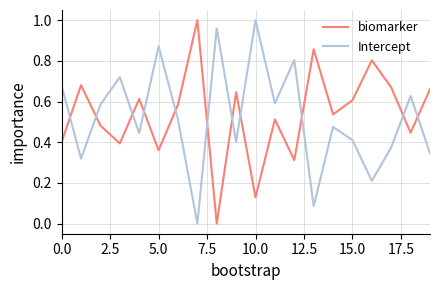

At how many categories does at least one series exceed 0?

20